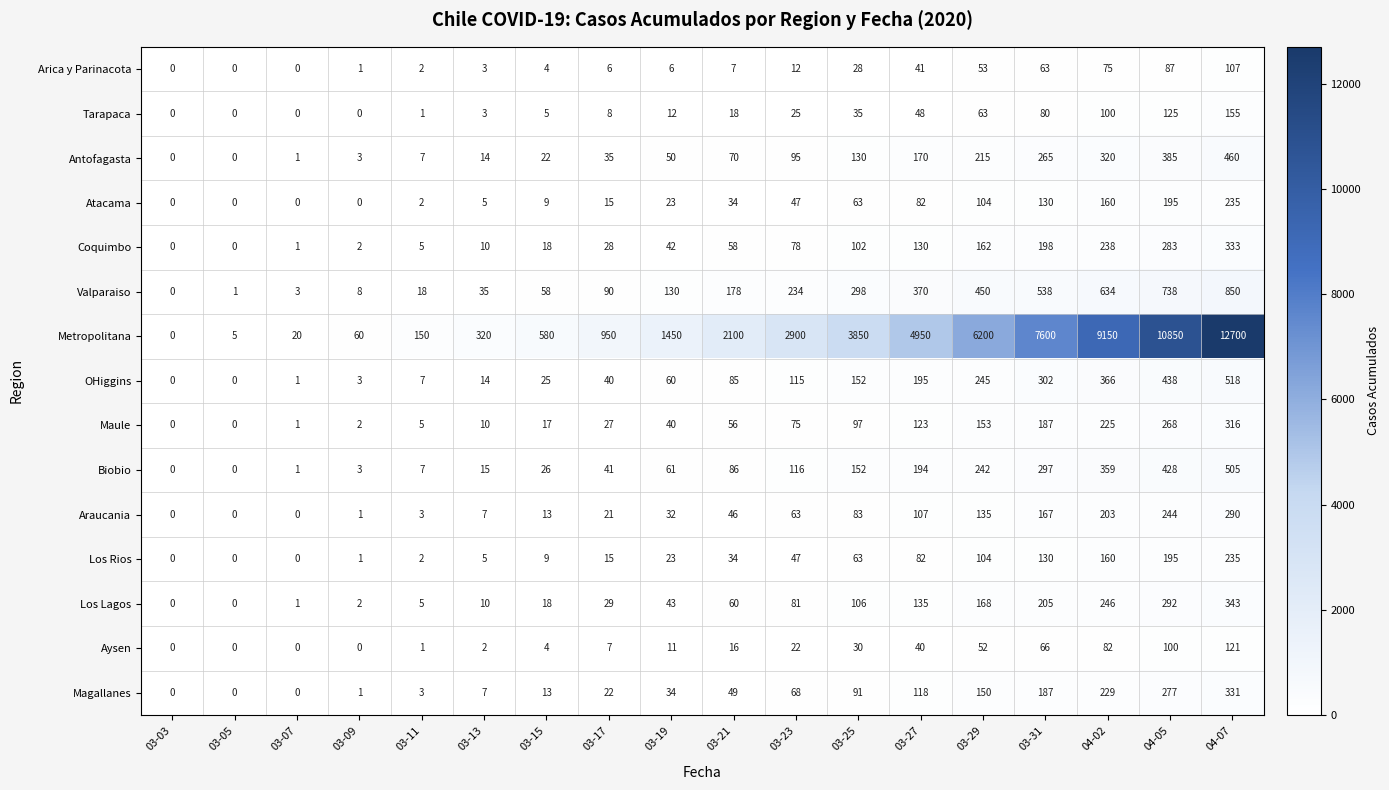

What is the difference between the maximum and minimum values in the Coquimbo series?

333